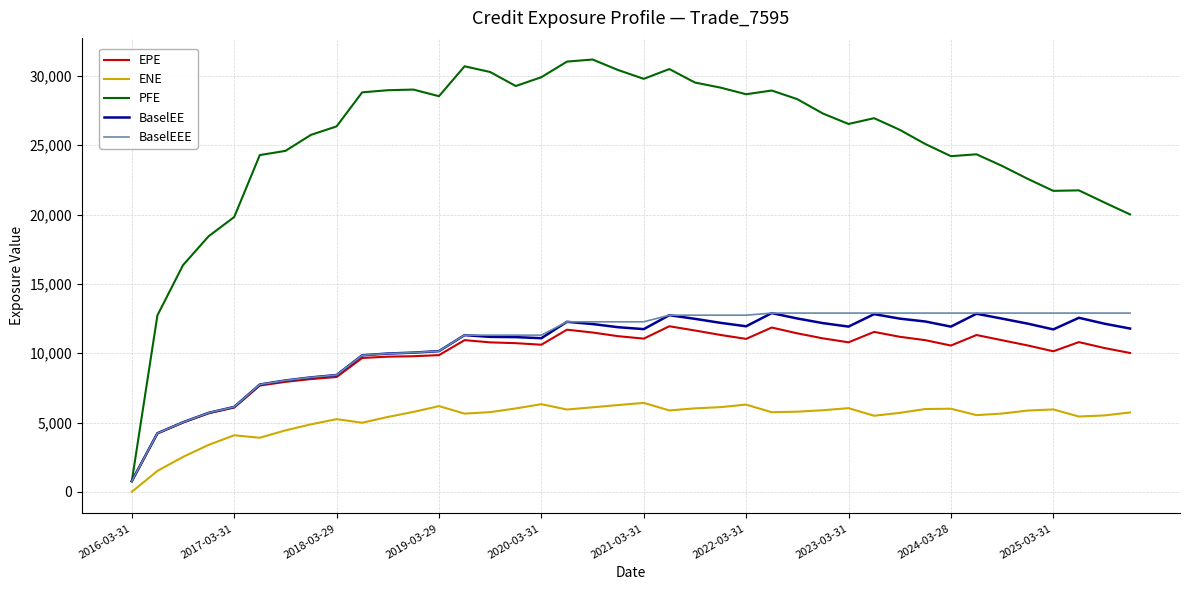

What is the sum of all BaselEEE values?

432952.4